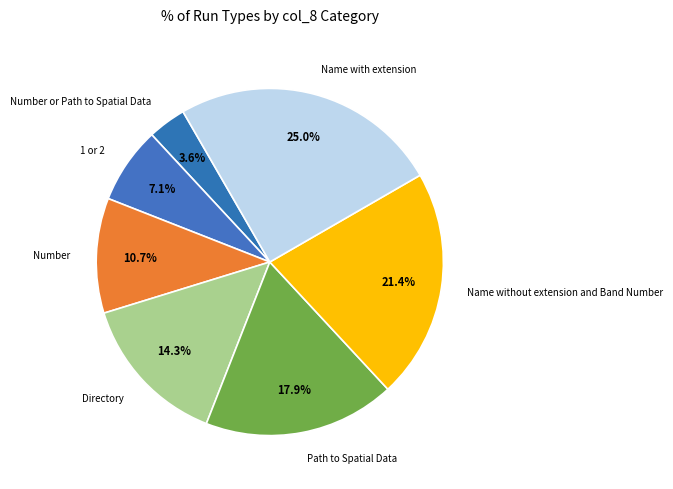

Is it true that Number or Path to Spatial Data is 4% of the pie?

True